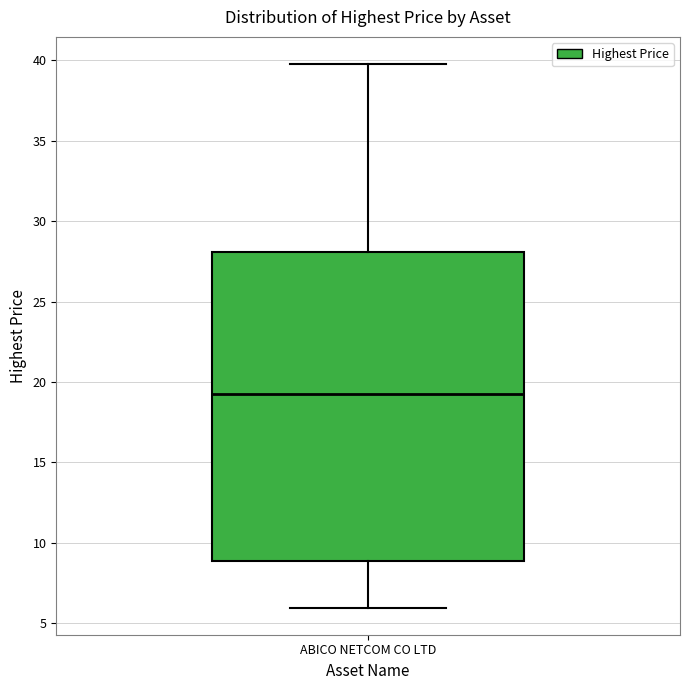

Where does the lower whisker of the box for ABICO NETCOM CO LTD end on the y-axis? The values are not printed on the chart, so give them approximately, as read against the axis.

6.0